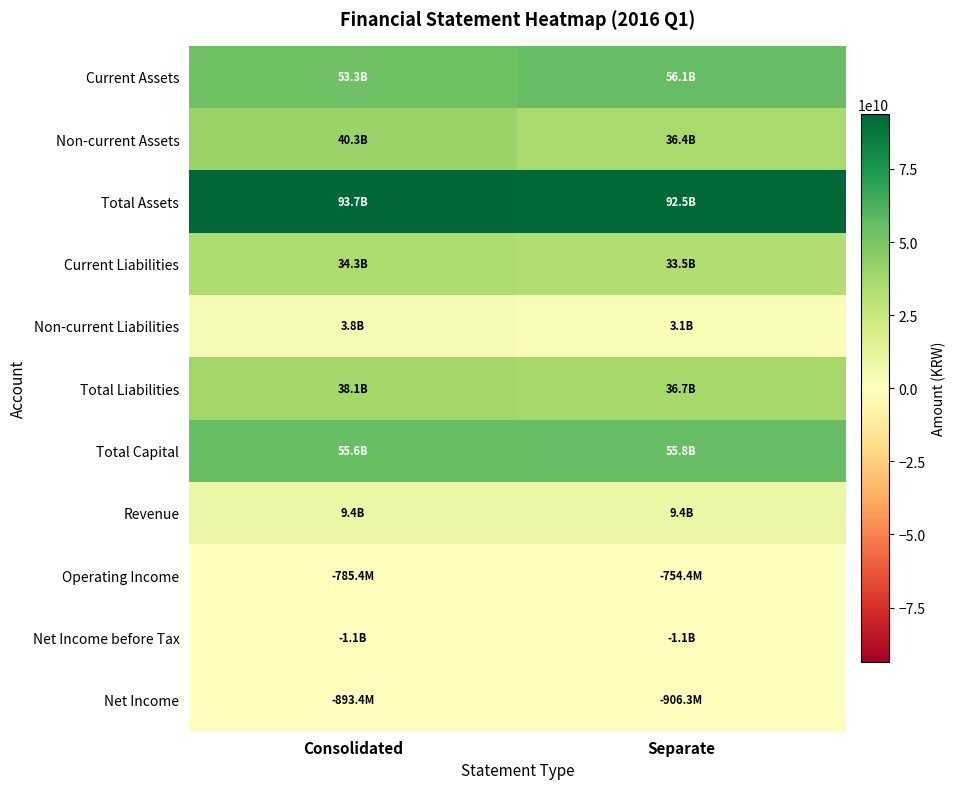

What is the smallest value displayed?

-1070999921